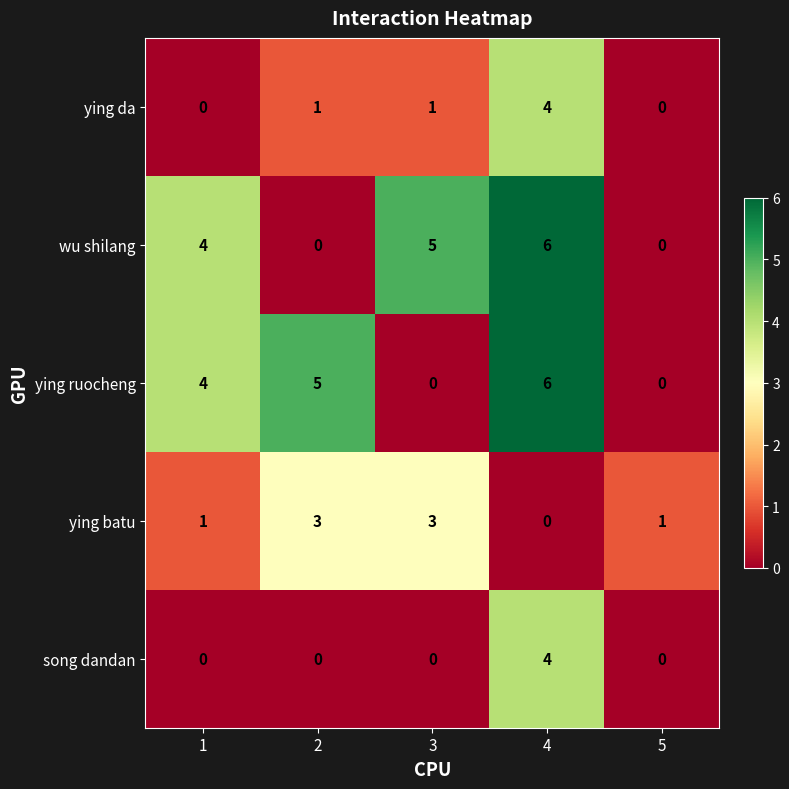

Reading left to right, list all the values displayed in this chart.

ying da: 0	1	1	4	0
wu shilang: 4	0	5	6	0
ying ruocheng: 4	5	0	6	0
ying batu: 1	3	3	0	1
song dandan: 0	0	0	4	0